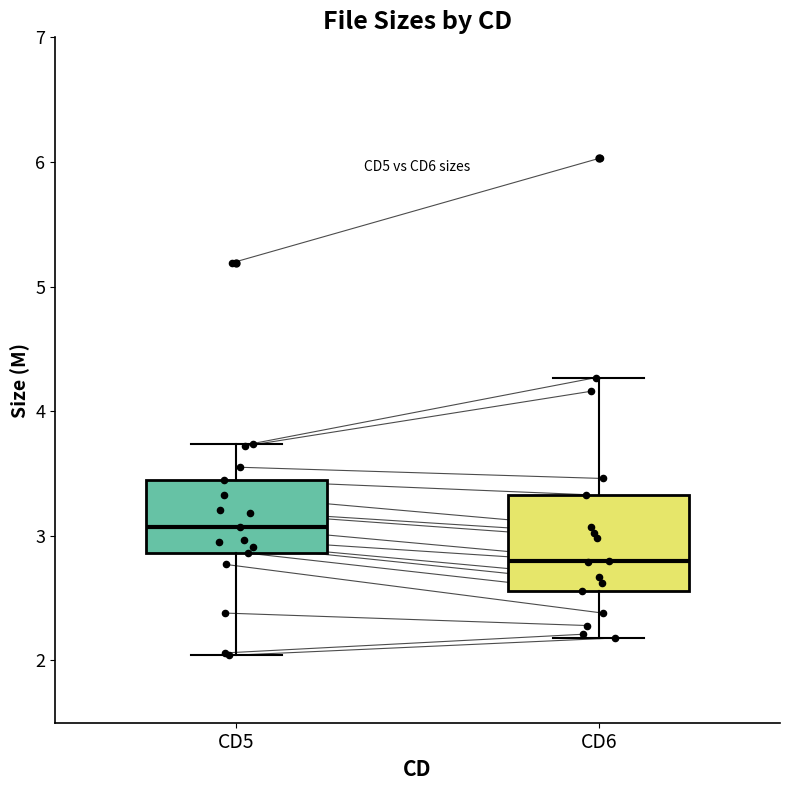

Which box is the tallest, from its lower edge to its upper edge?

CD6